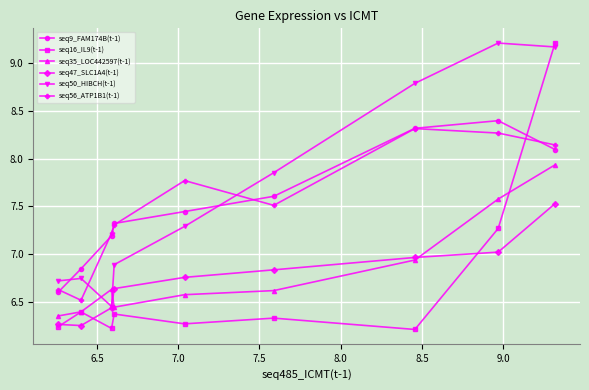

What is the average value of the seq9_FAM174B(t-1) series?

7.5